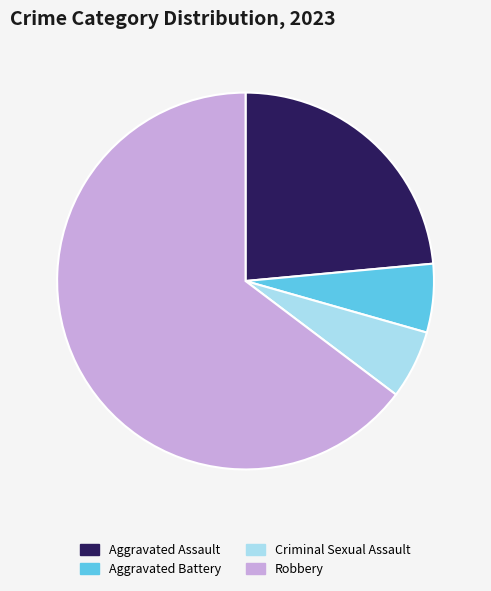

Do Robbery and Aggravated Assault together represent more than half of the pie?

Yes